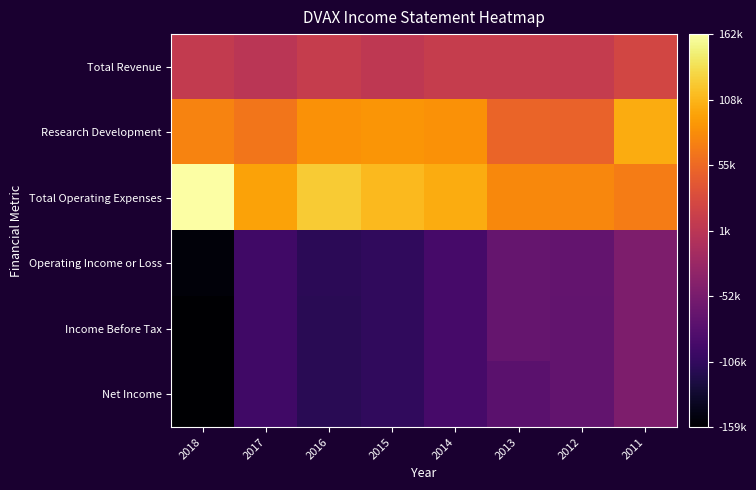

What is the maximum value shown in the chart?

161500